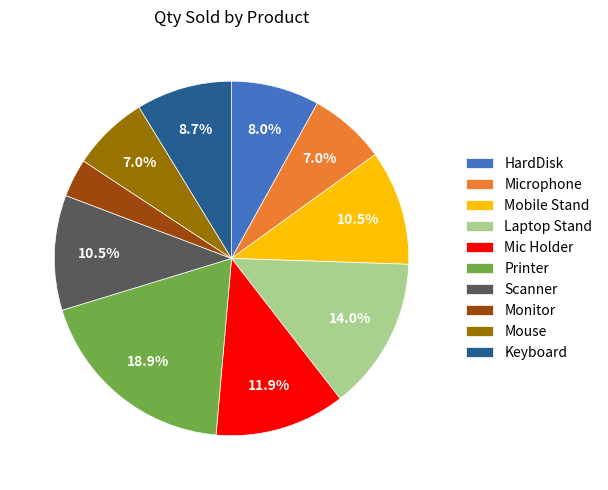

How many slices are in this pie chart?

10